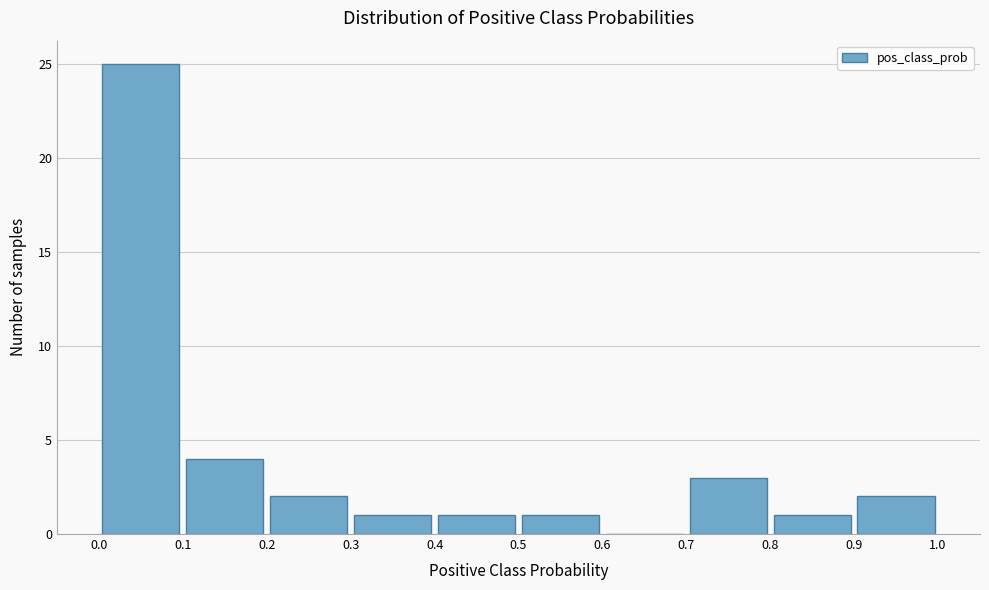

Over which range of the x-axis is the bar tallest?

0.0 to 0.1